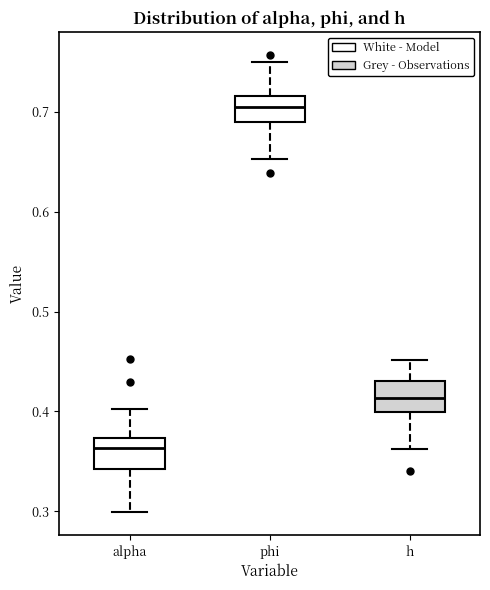

Where does the upper whisker of the box for phi end on the y-axis? The values are not printed on the chart, so give them approximately, as read against the axis.

0.75